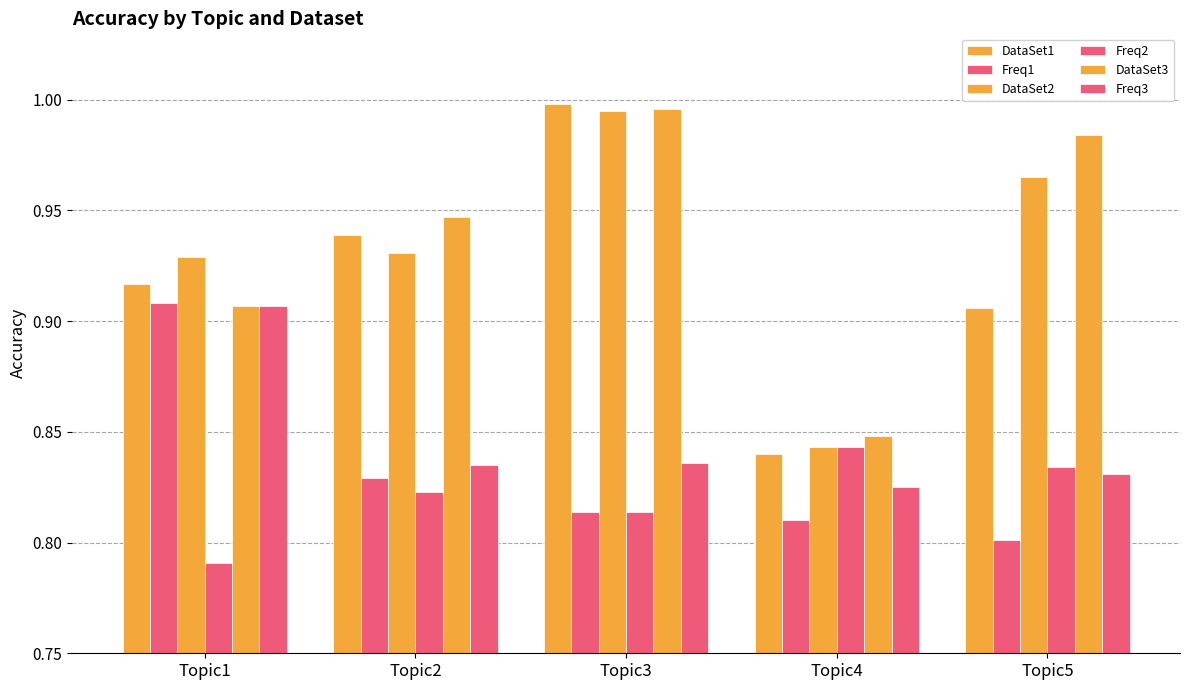

What is the sum of the DataSet2 values at Topic2 and Topic5?

1.9